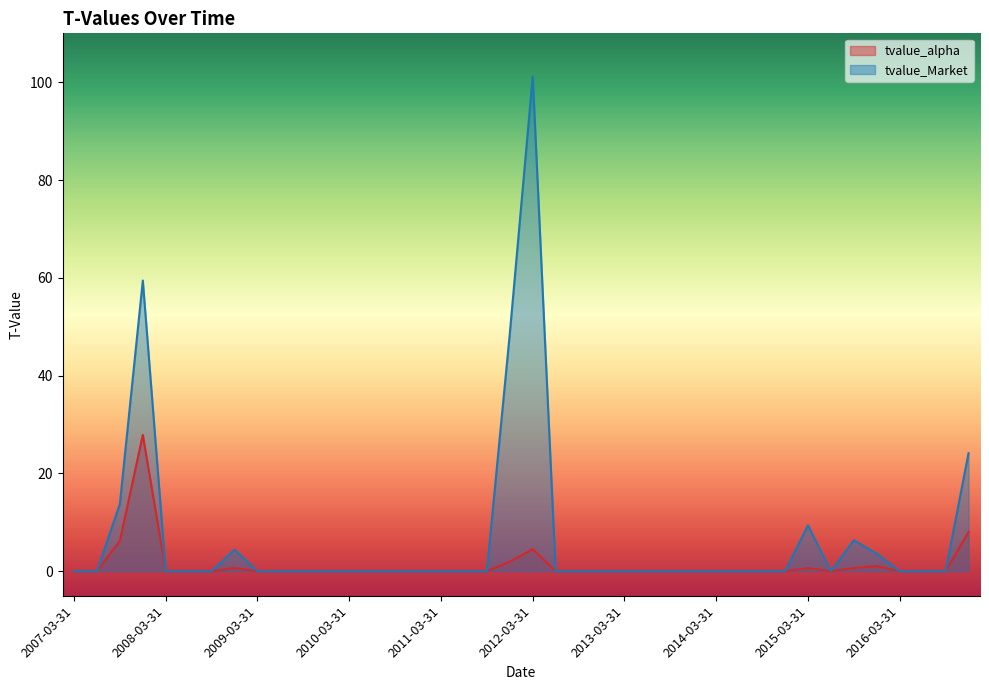

How many series are shown in this chart?

2